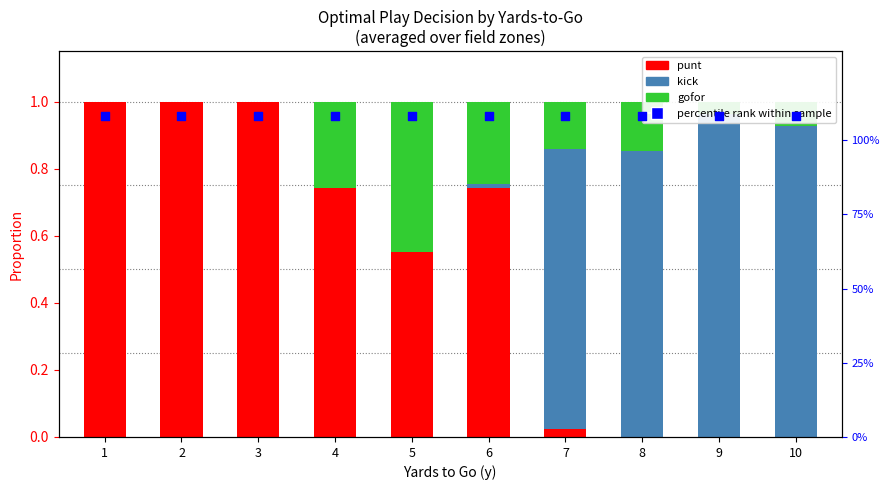

Which series contains the lowest Y value?

punt